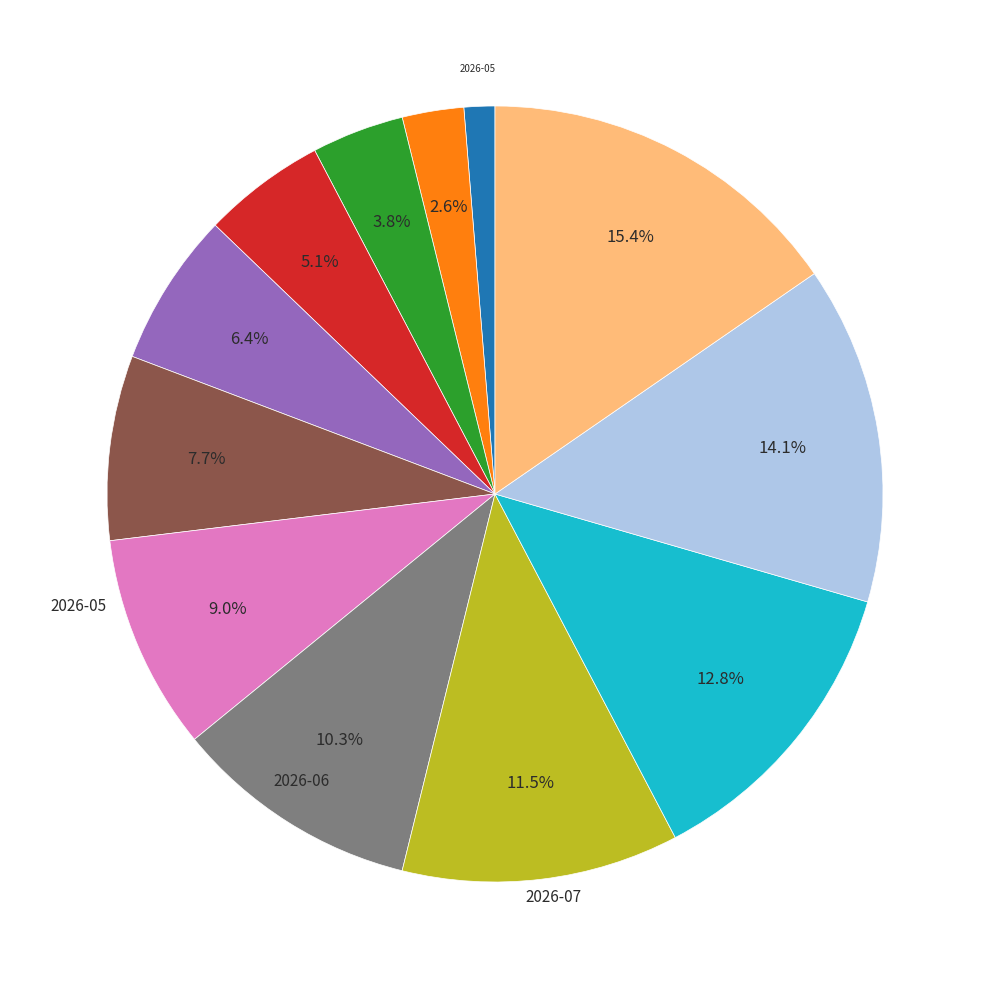

Is there any slice that represents more than half of the pie?

No